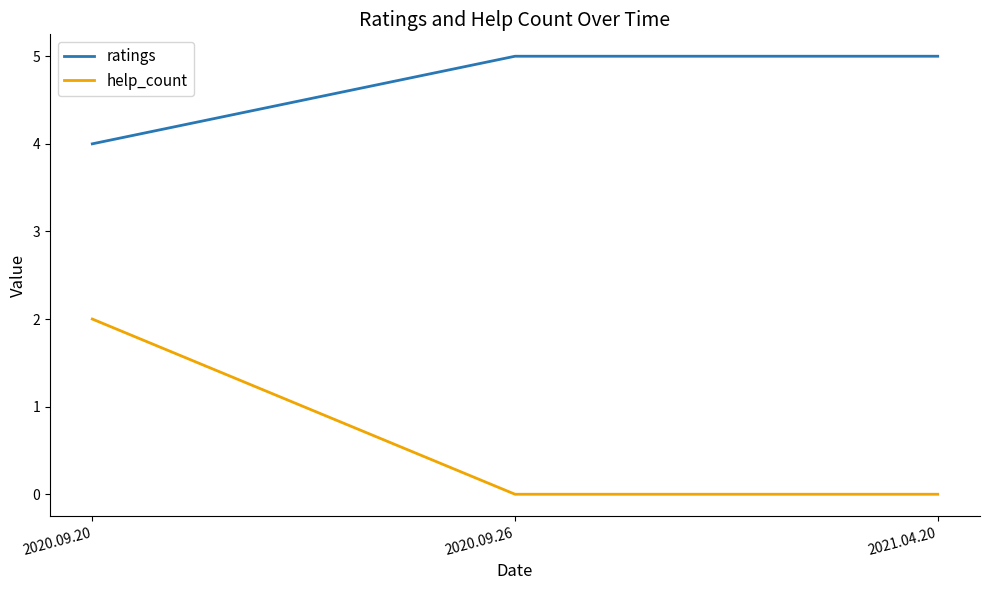

Which series changed the most between 2020.09.20 and 2020.09.26?

help_count